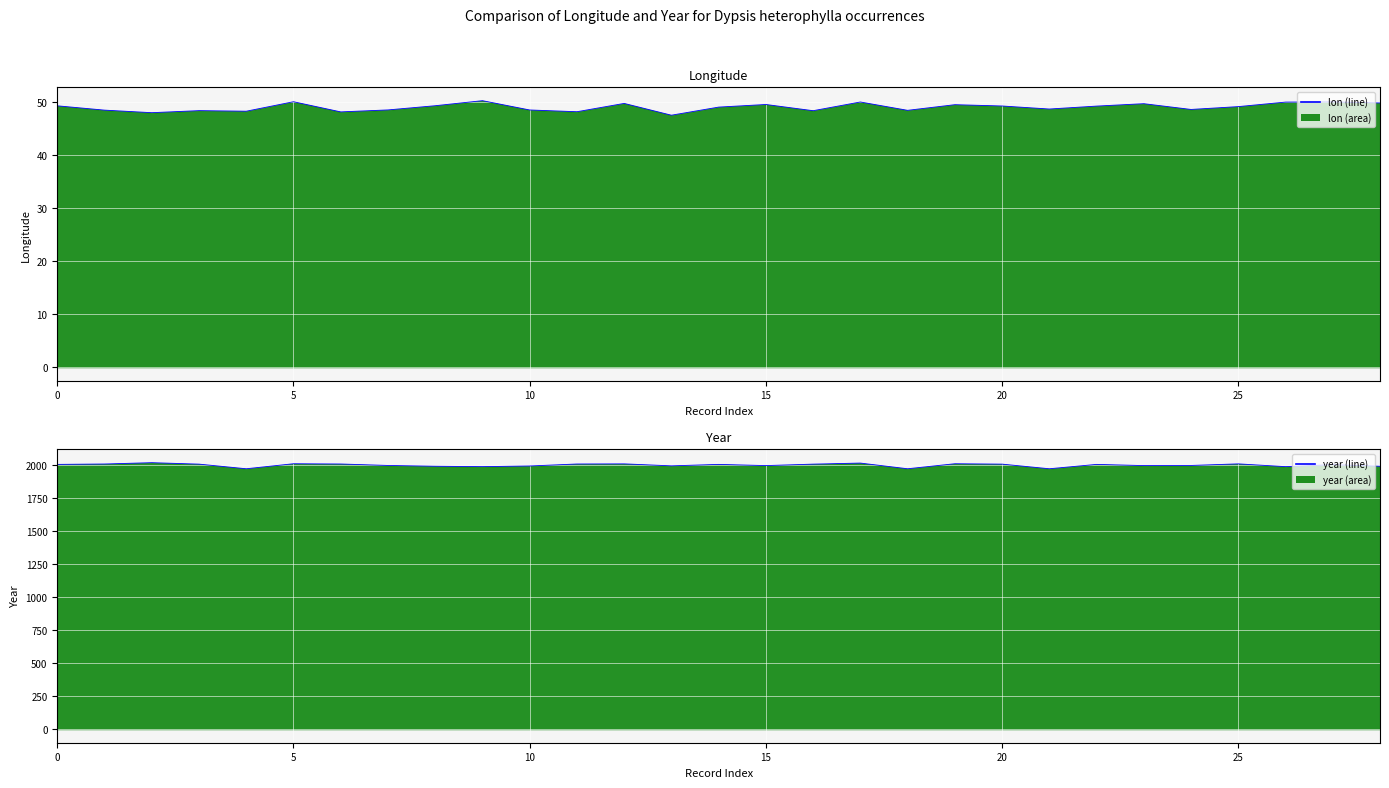

At how many categories does at least one series exceed 1365?

29